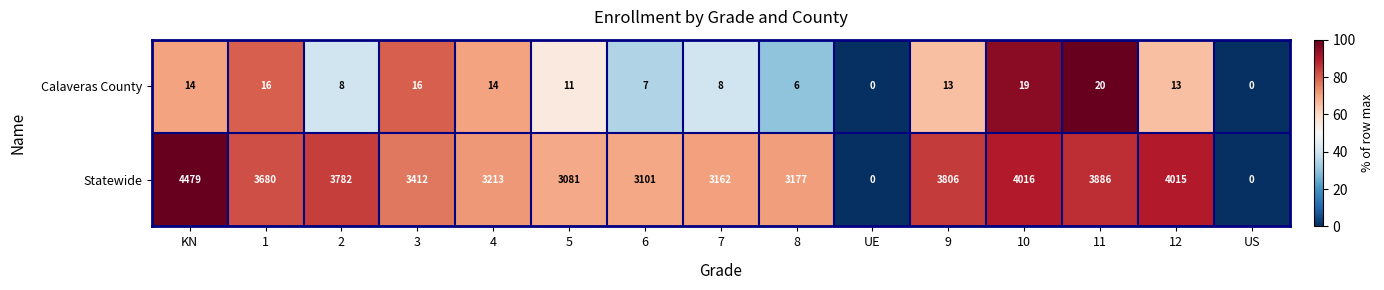

Which series has the largest total across all categories?

Statewide